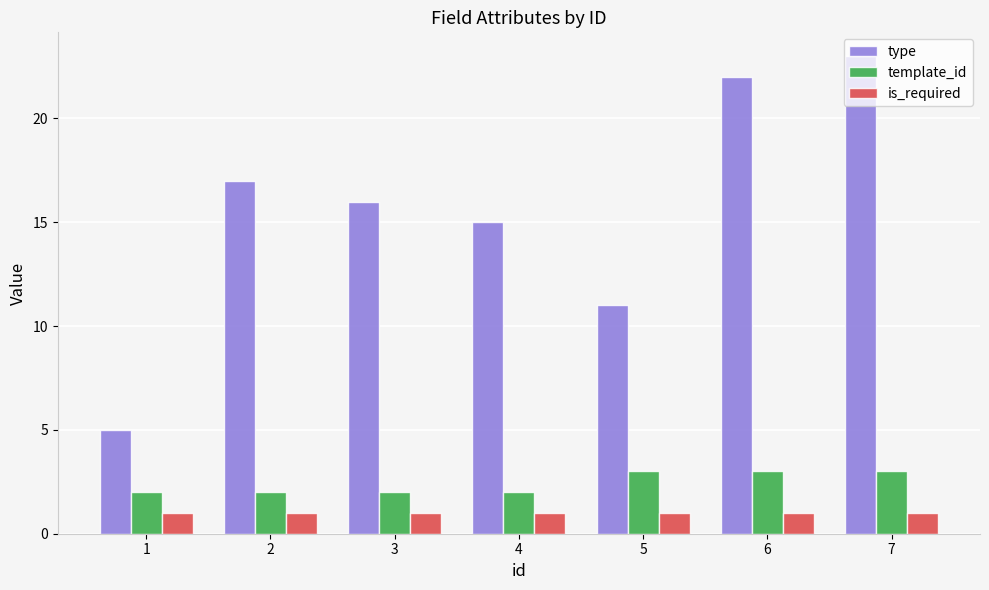

Which series has the largest total across all categories?

type